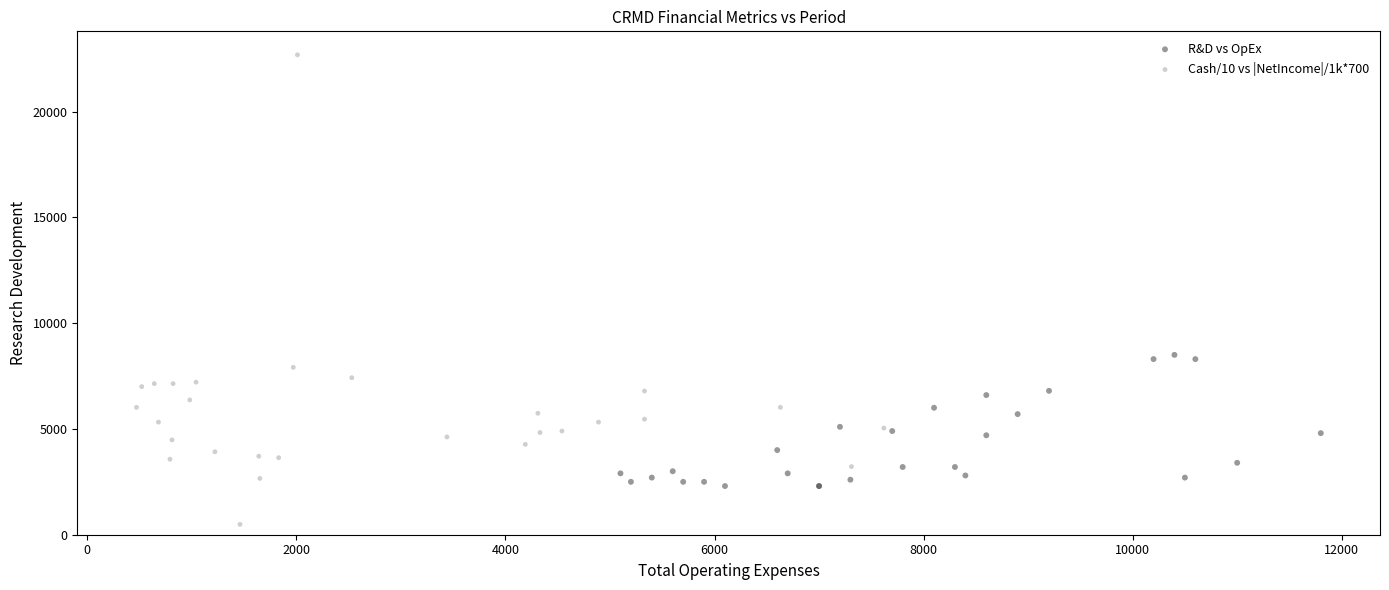

Which series has the largest Y range (max minus min)?

Cash/10 vs |NetIncome|/1k*700